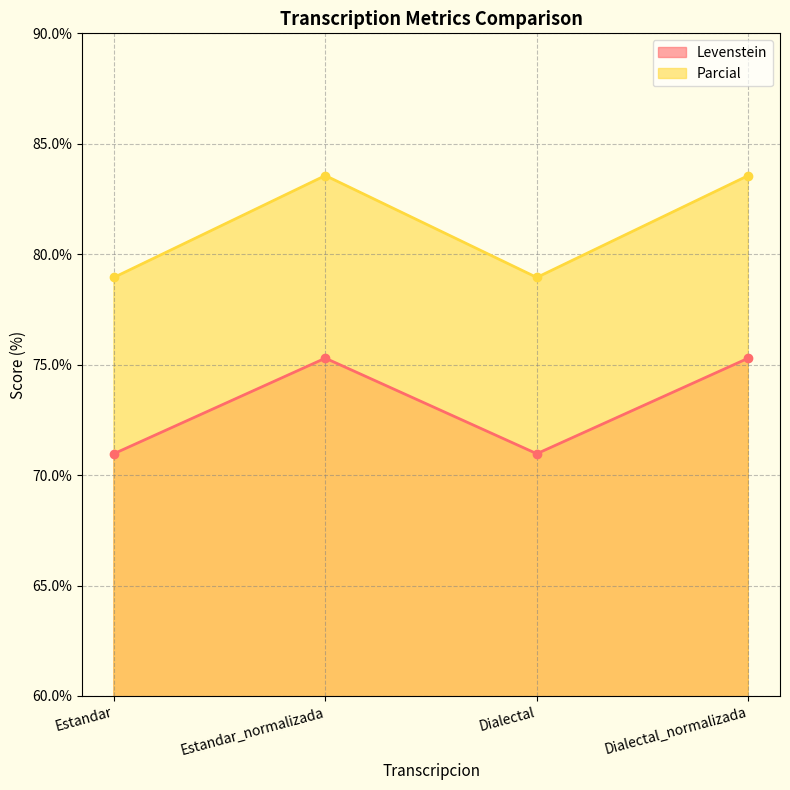

What is the label of the 3rd point from the right?

Estandar_normalizada